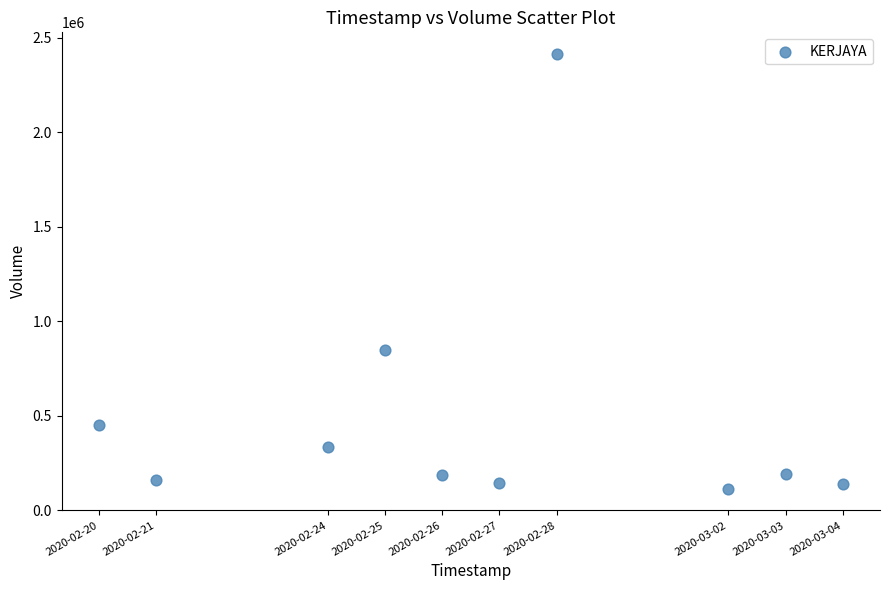

What is the range of X values (max minus min)?

1123200